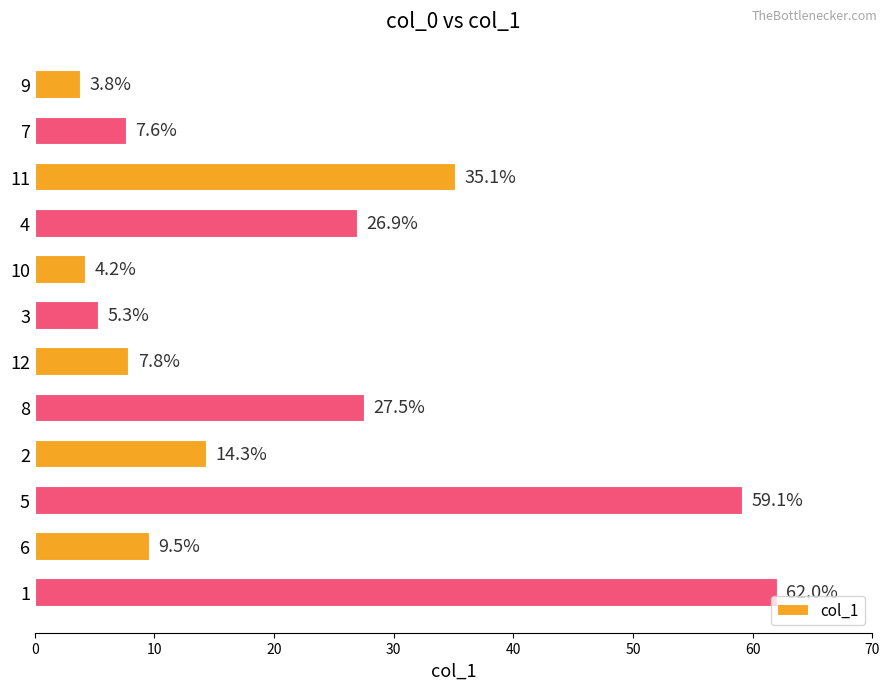

What is the label of the 12th bar from the top?

1